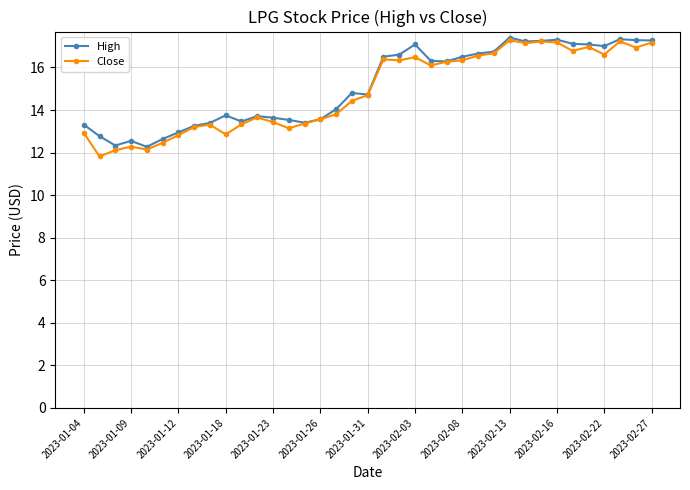

What is the lowest value of the High series?

12.3